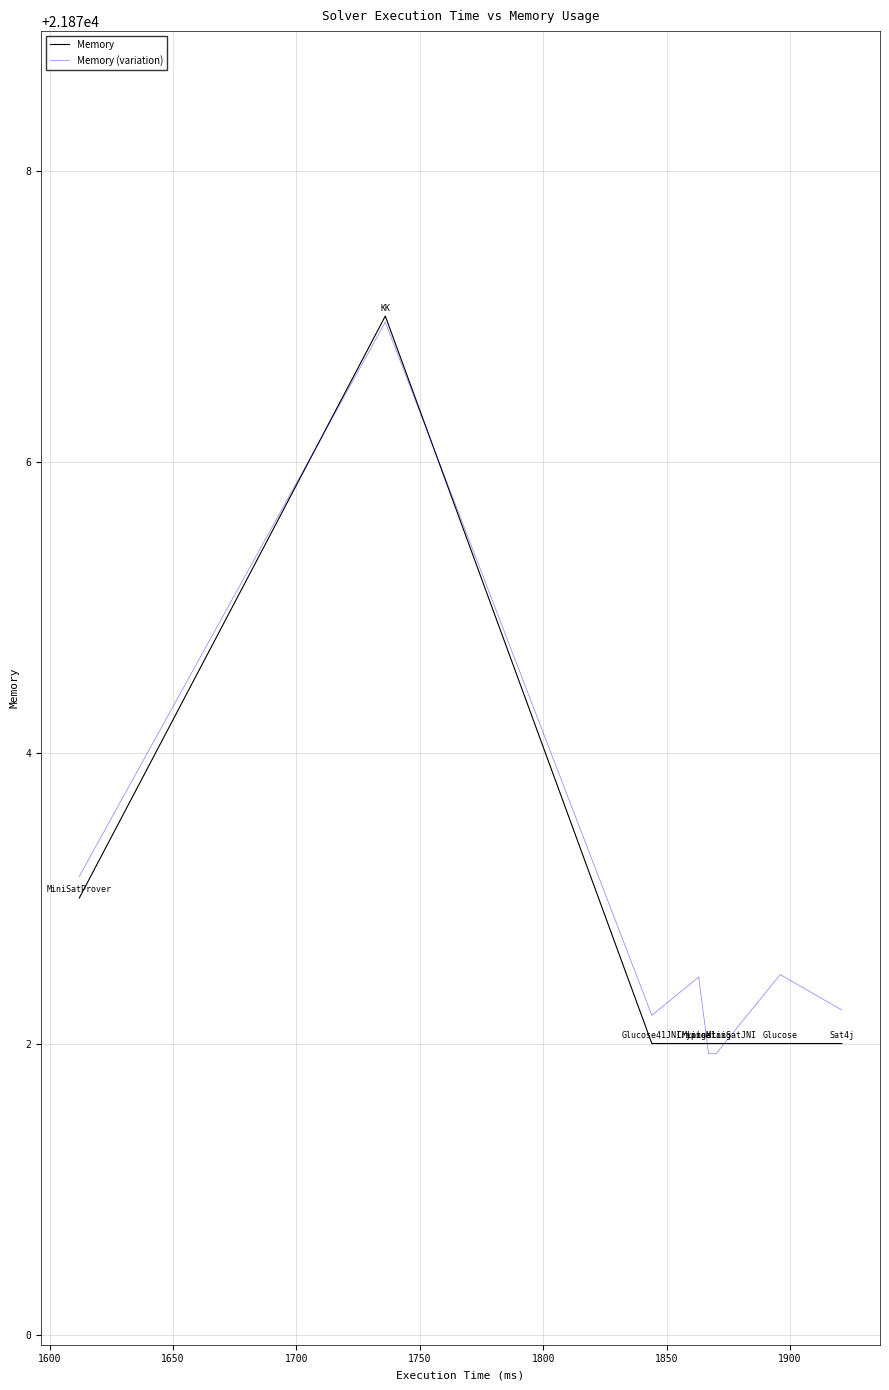

After their last crossing, which series has the higher values: Memory or Memory (variation)?

Memory (variation)